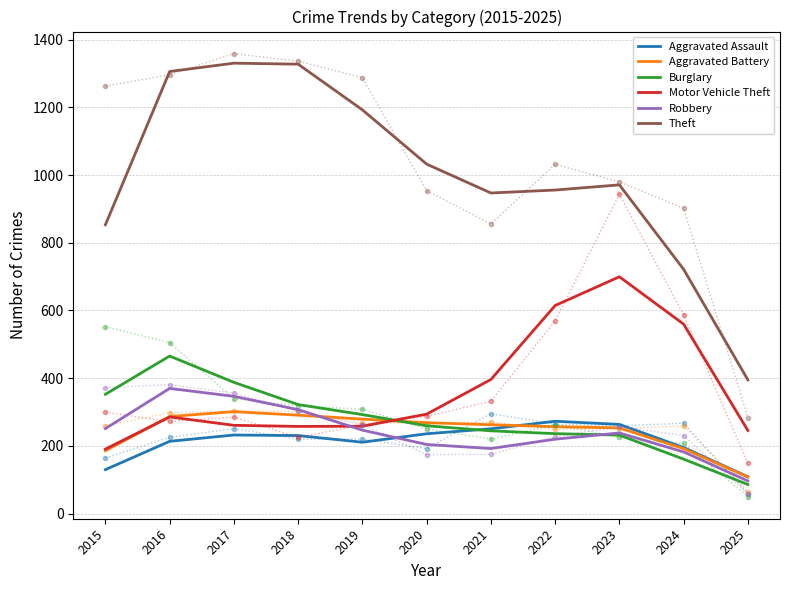

The Robbery series shows 246.3 at 2019. True or false?

True